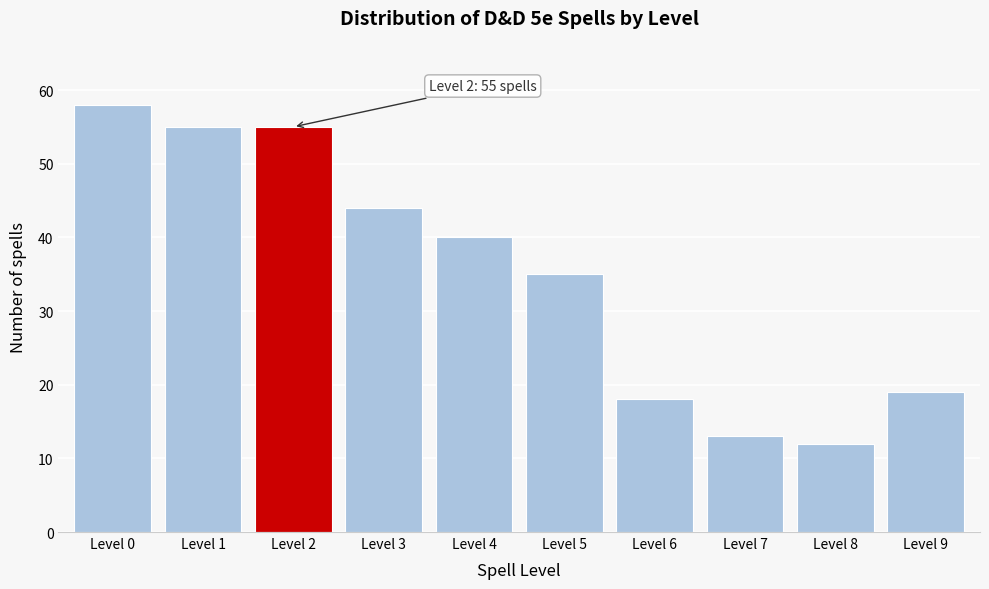

Reading left to right, what are all the values shown in this chart?

Level 0=58	Level 1=55	Level 2=55	Level 3=44	Level 4=40	Level 5=35	Level 6=18	Level 7=13	Level 8=12	Level 9=19